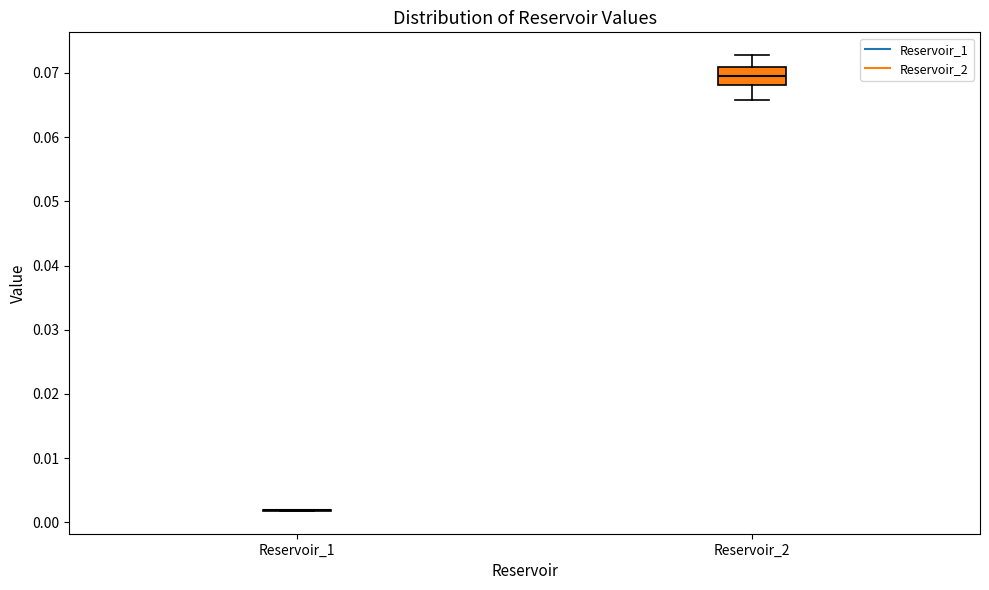

Reading left to right, transcribe this box plot: for each box, give where its median line is, the range the box spans, and where its two whiskers end, as read against the y-axis. The values are not printed on the chart, so give them approximately, as read against the axis.

Reservoir_1: box collapsed to a line at 0.002, whiskers 0.002 to 0.002
Reservoir_2: median 0.070, box 0.068 to 0.071, whiskers 0.066 to 0.073